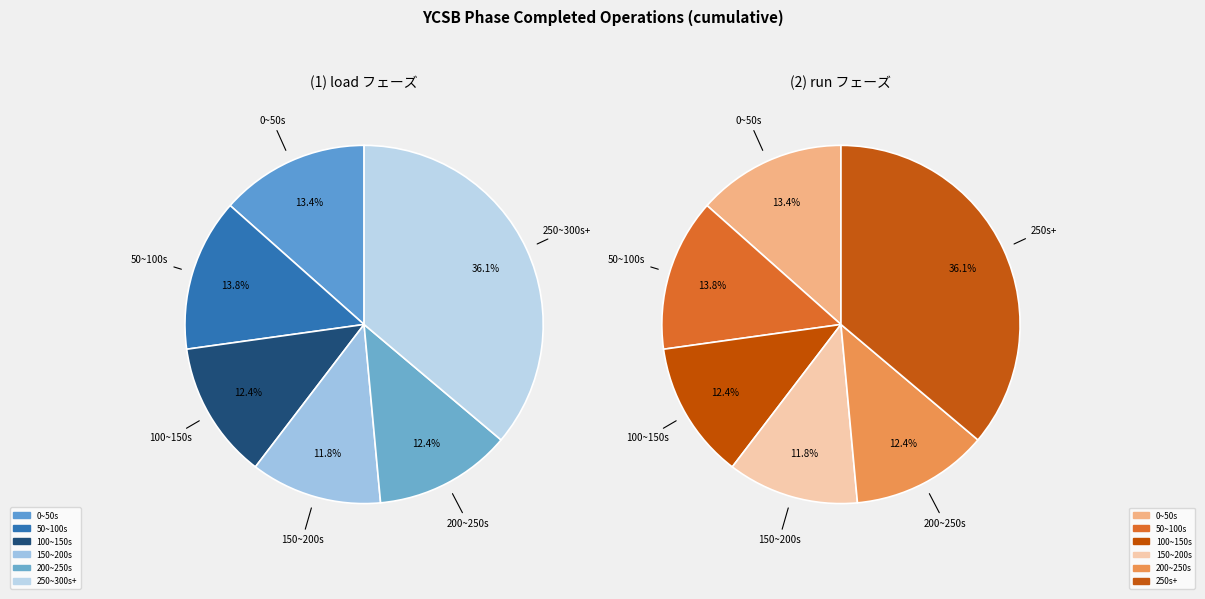

What percentage is the run slice, to the nearest percent?

37%